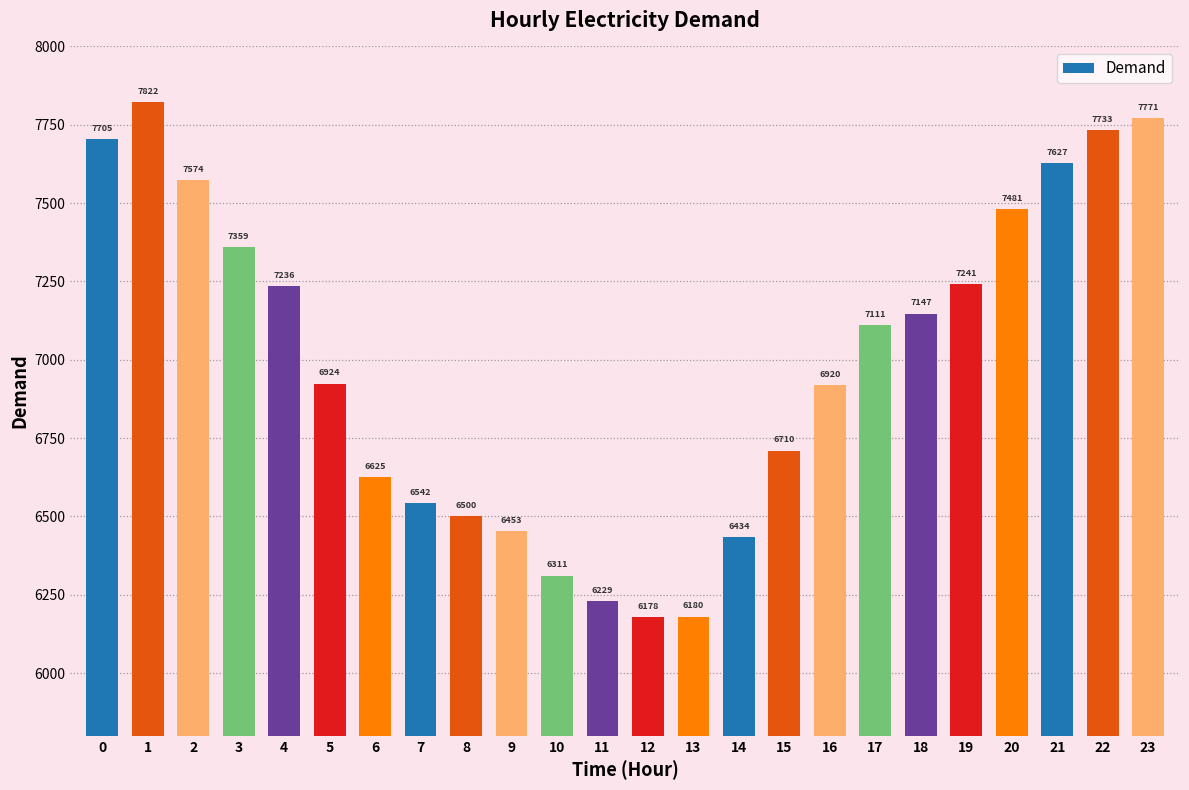

Where is the data nearest to the value 7000?

5